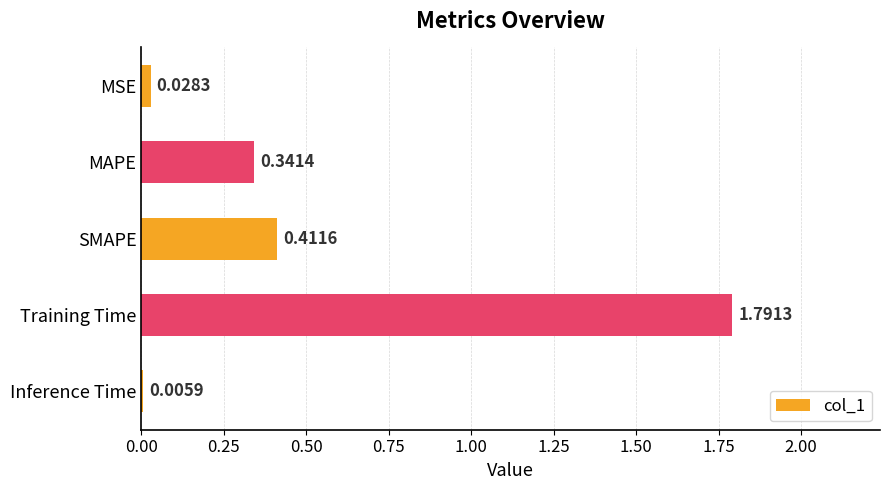

What is the sum of all values?

2.6